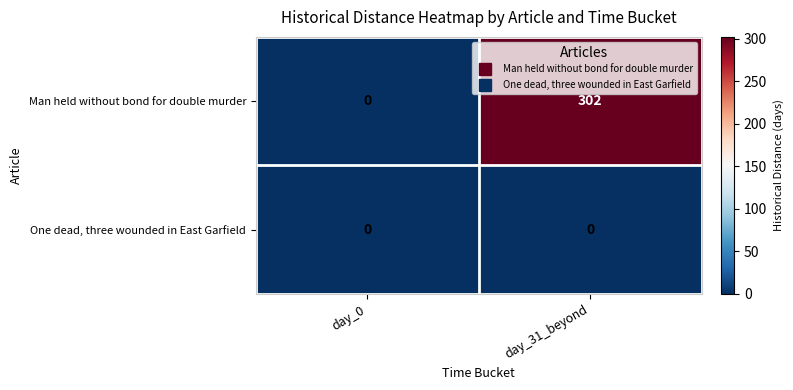

True or false: Man held without bond for double murder has a value of 302 at day_31_beyond.

True